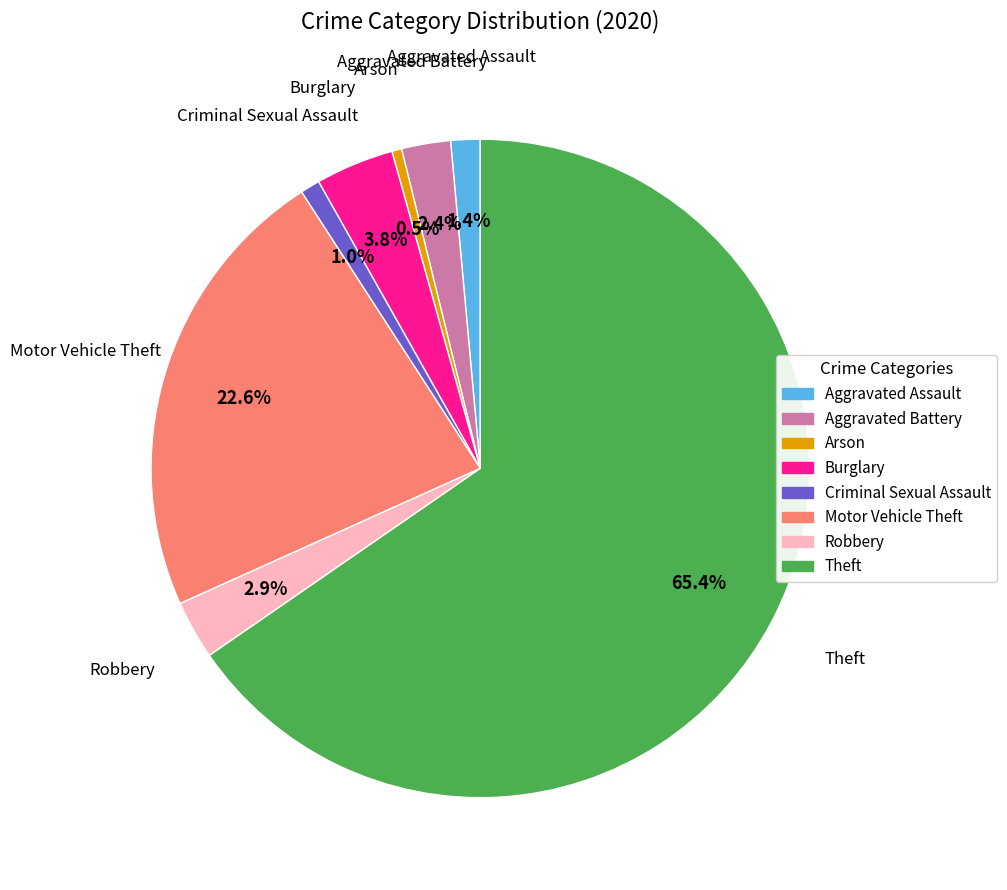

How many segments does this pie chart have?

8